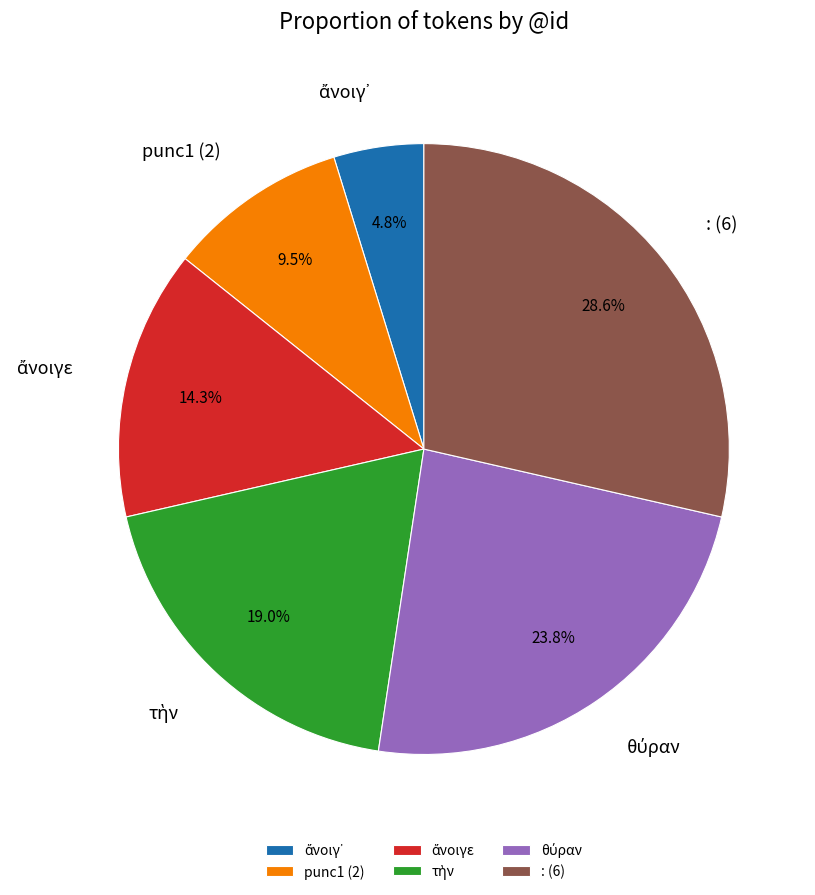

To the nearest percent, what is the difference between the largest and smallest slice percentages?

24%